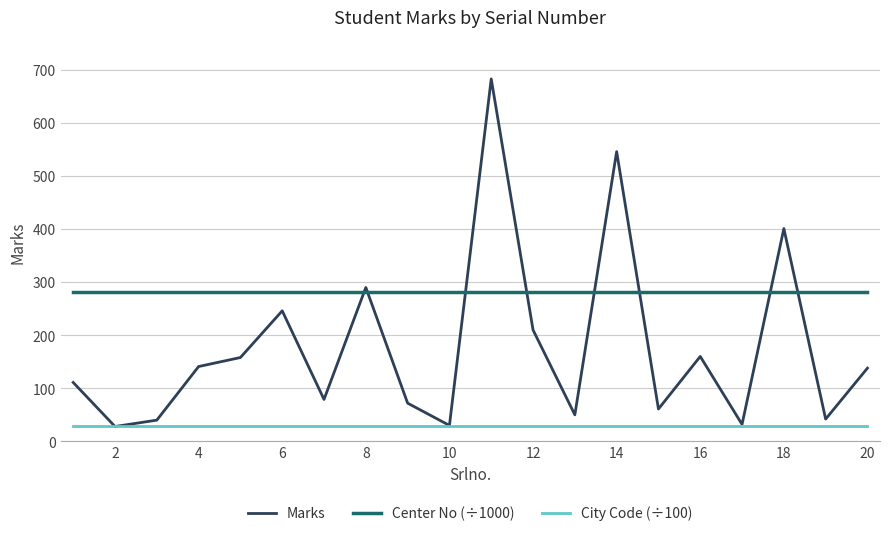

Rank the series by their maximum value, from highest to lowest.

Marks, Center No (÷1000), City Code (÷100)